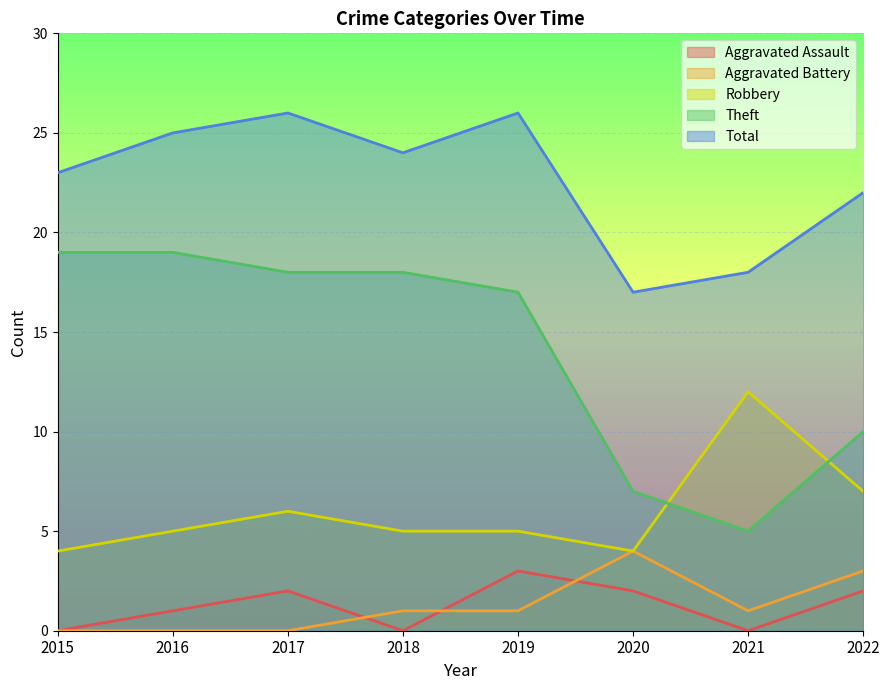

Which series has the largest range (max minus min)?

Theft